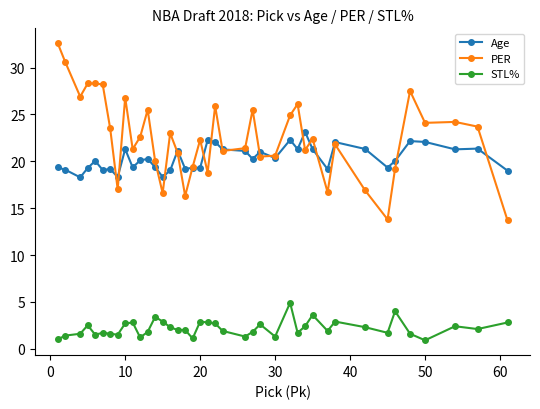

What is the value of the PER point at the 35th from the left?

19.2